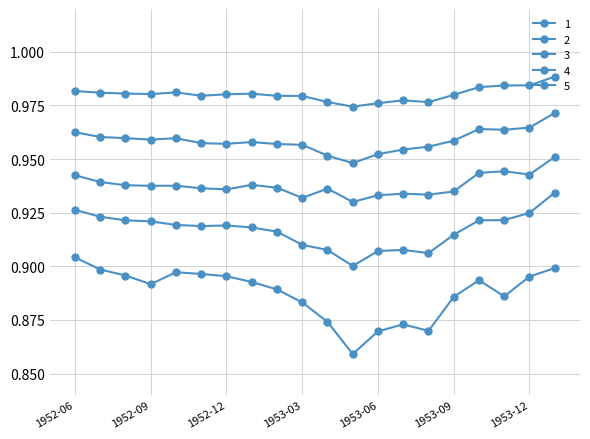

Is this an area chart (filled region under the line)?

No